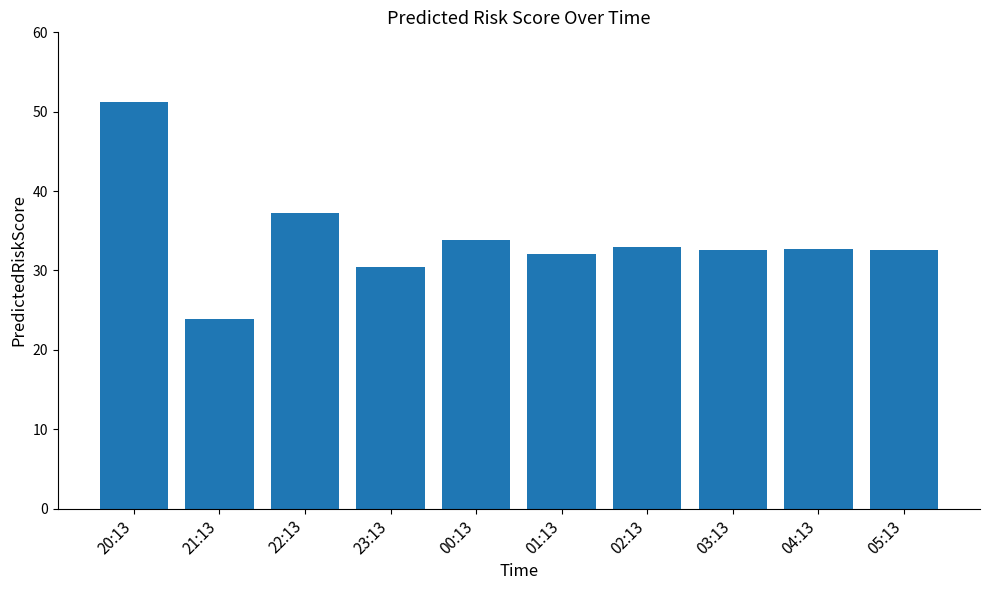

What is the value of the 3rd bar from the left?

37.2